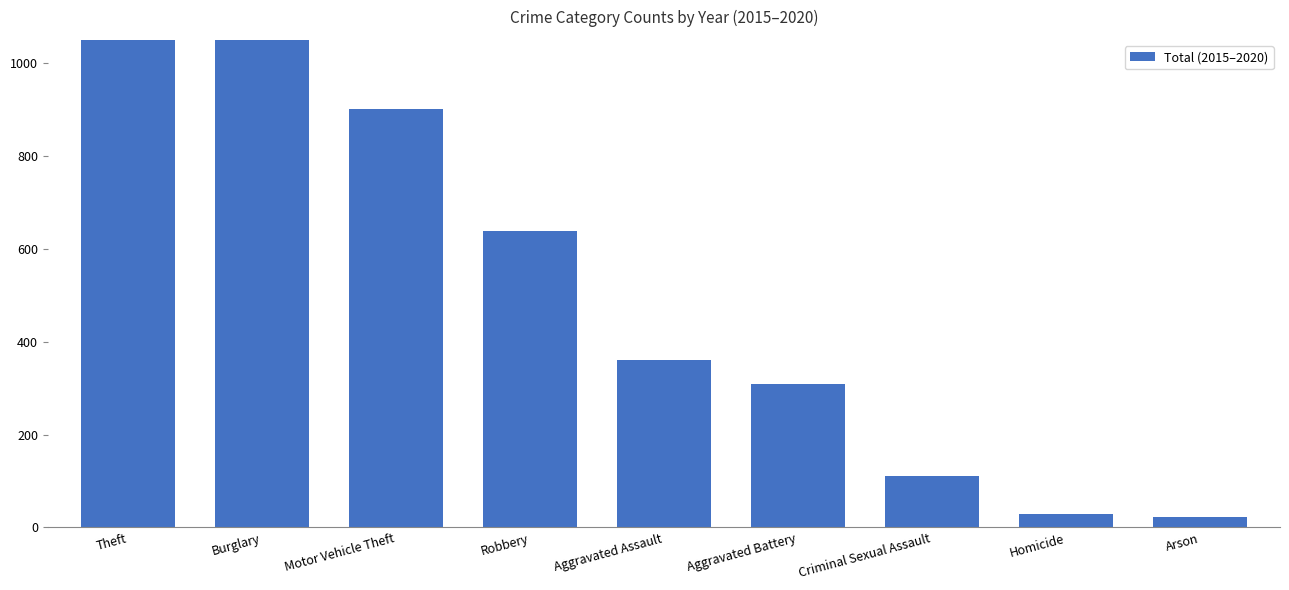

Which category has the highest value across all series?

Theft